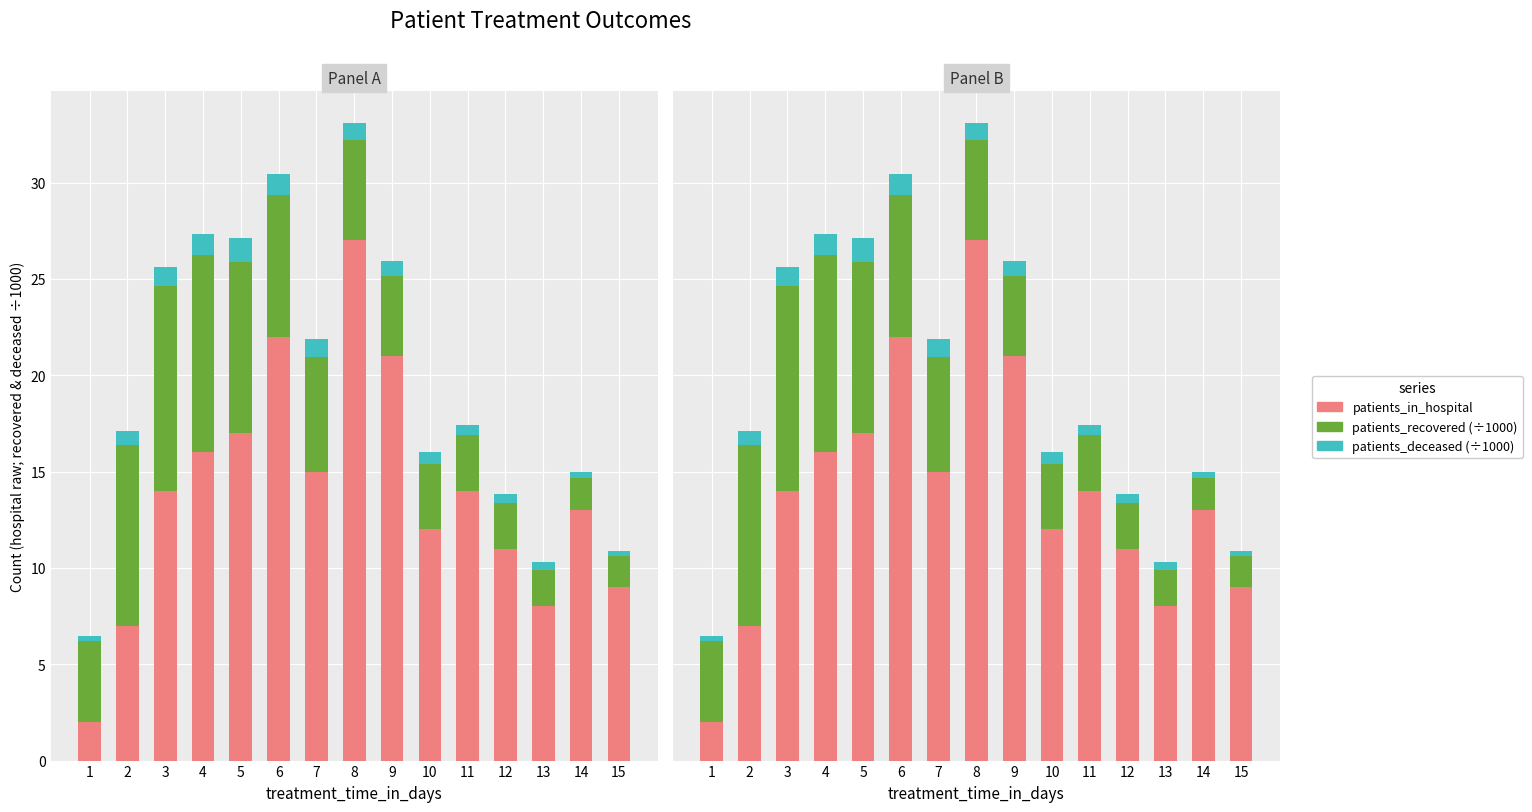

Where is patients_in_hospital nearest to the value 14?

3